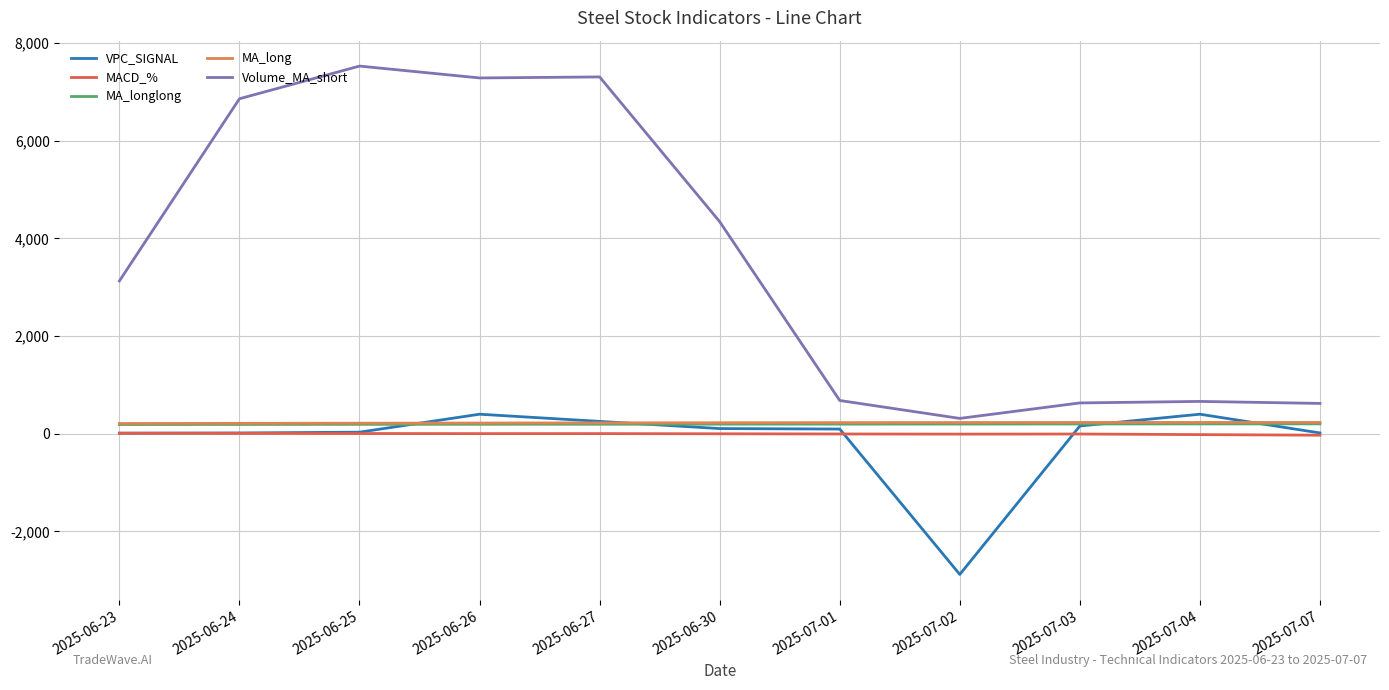

What position from the left is 2025-06-25?

3